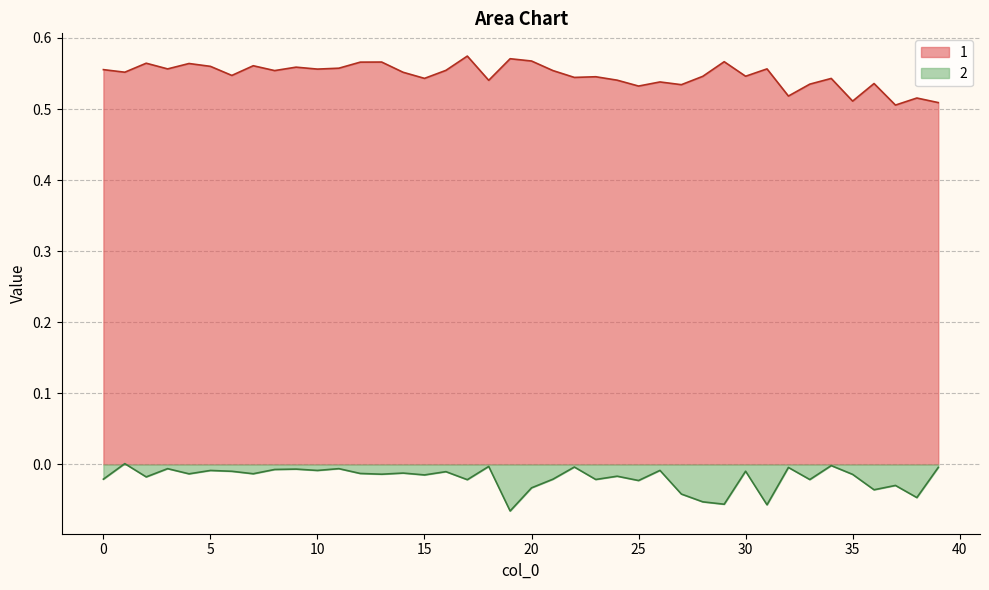

Where is the first local maximum for 1?

2